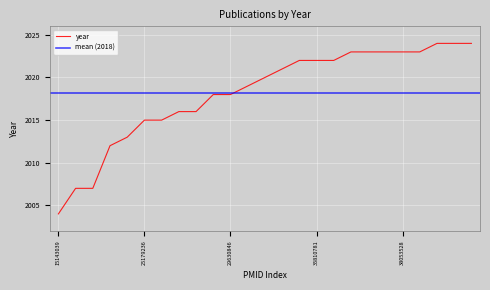

List the labels in order of value, smallest first.

15143039, 17392225, 18048753, 22839737, 23834656, 25179236, 25763757, 27239990, 27898021, 29483715, 29630846, 31199220, 31562814, 34394024, 34824153, 35810781, 36246273, 36834903, 36914977, 37217495, 38053528, 38813004, 38813524, 39324179, 39325441